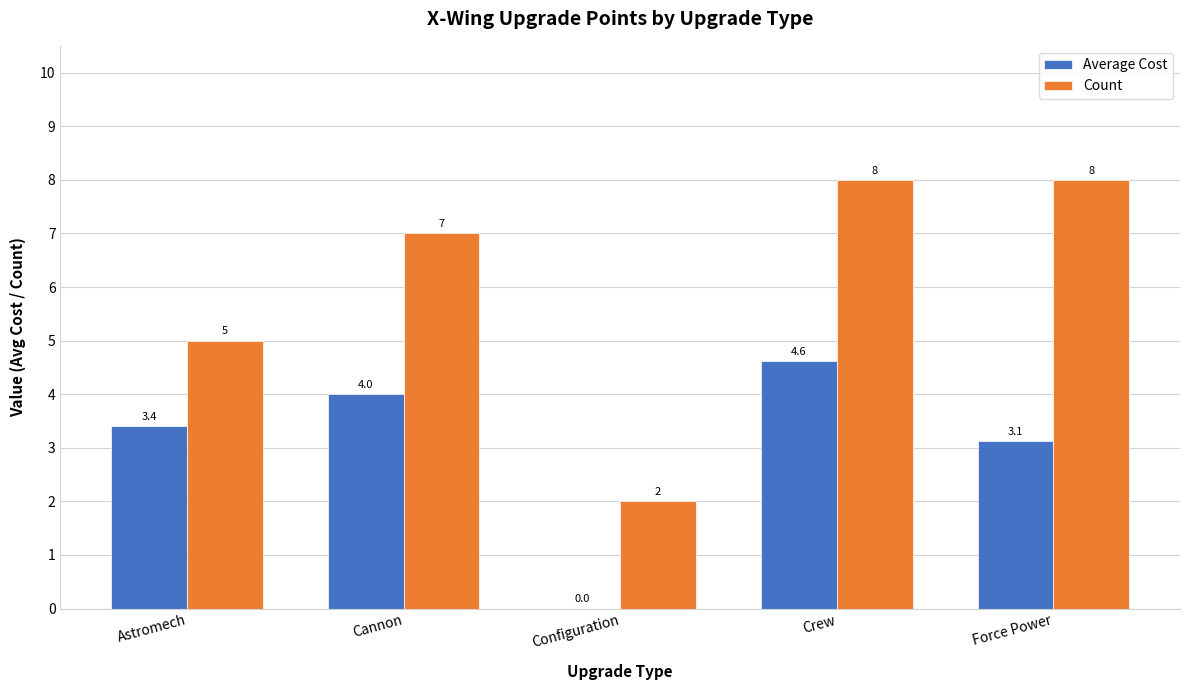

What is the highest value of the Count series?

8.0